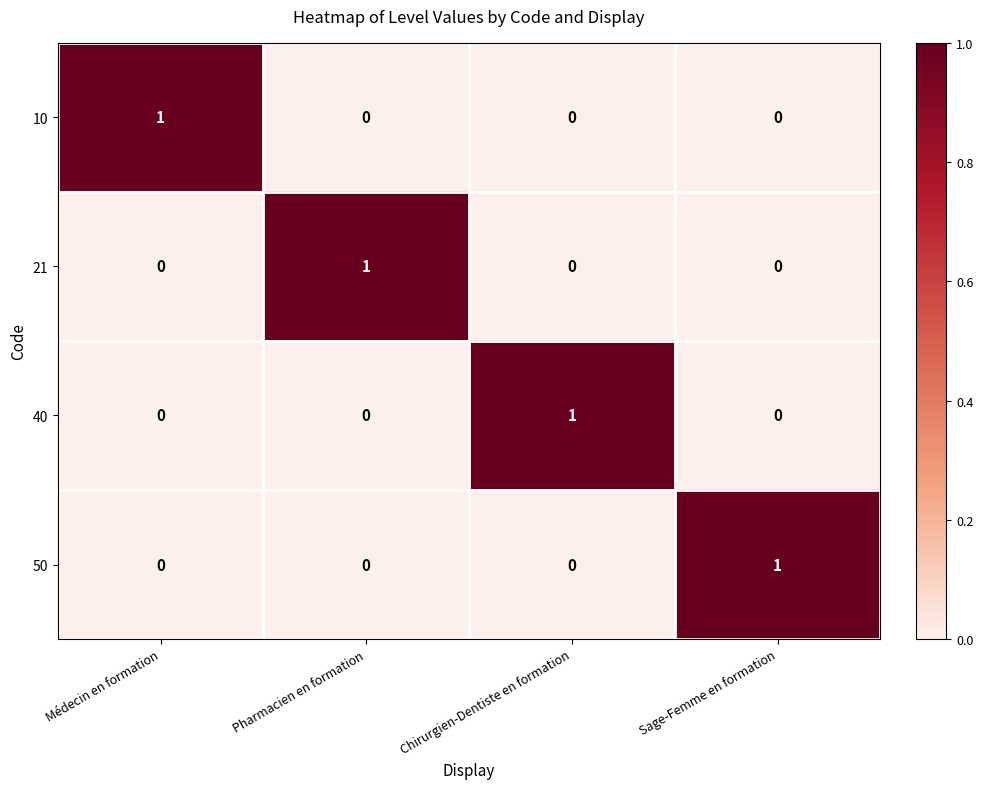

What is the maximum value shown in the chart?

1